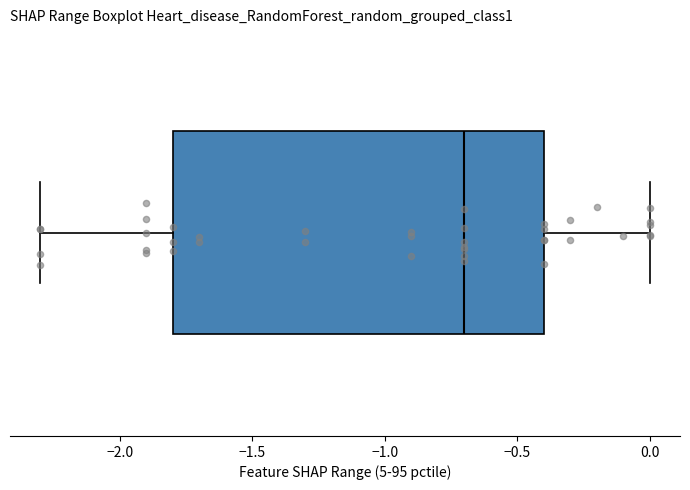

Transcribe this box plot: give where the median line is, the range the box spans, and where the two whiskers end, as read against the x-axis. The values are not printed on the chart, so give them approximately, as read against the axis.

median -0.7, box -1.8 to -0.4, whiskers -2.3 to 0.0